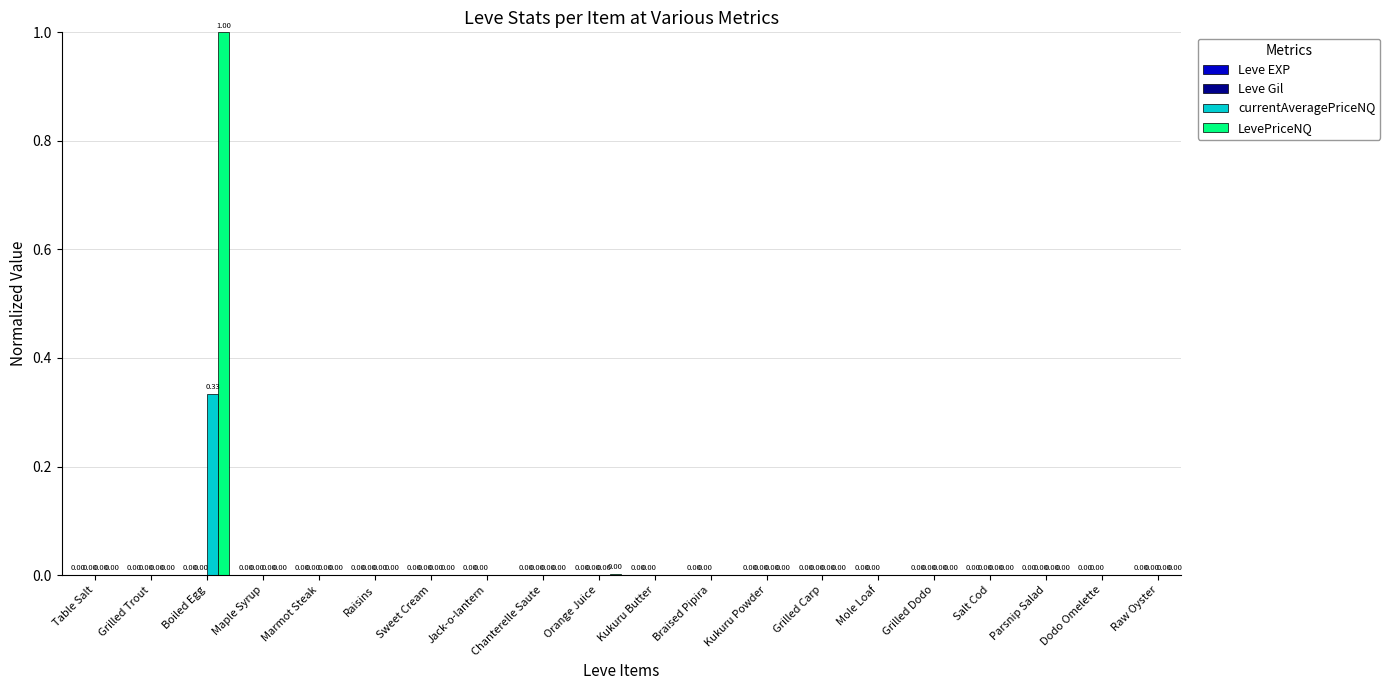

Which series has the largest total across all categories?

LevePriceNQ